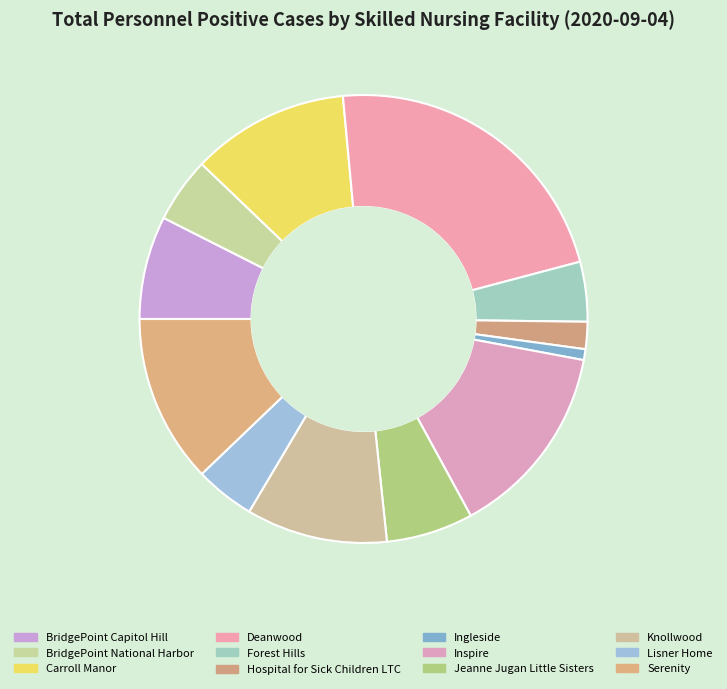

Rank the categories by value from highest to lowest.

Deanwood, Inspire, Serenity, Carroll Manor, Knollwood, BridgePoint Capitol Hill, Jeanne Jugan Little Sisters, BridgePoint National Harbor, Forest Hills, Lisner Home, Hospital for Sick Children LTC, Ingleside